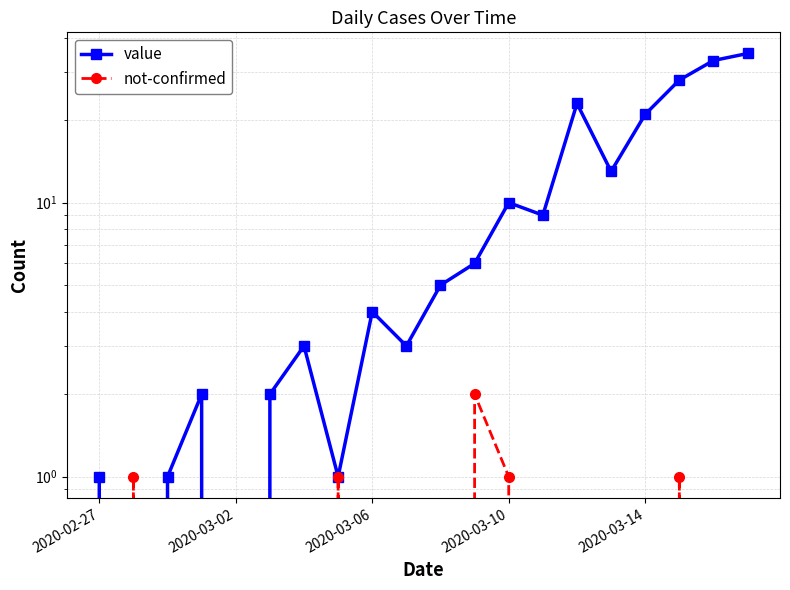

Which series changed the most between 2020-03-14 and 18?

value